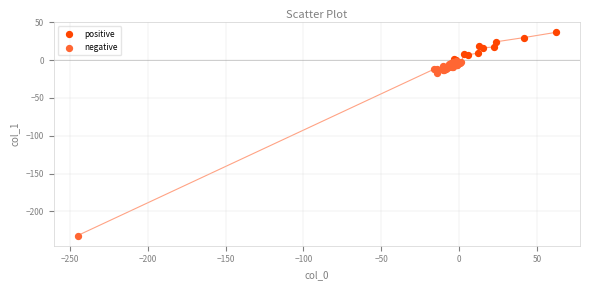

Which series reaches the minimum Y coordinate?

negative